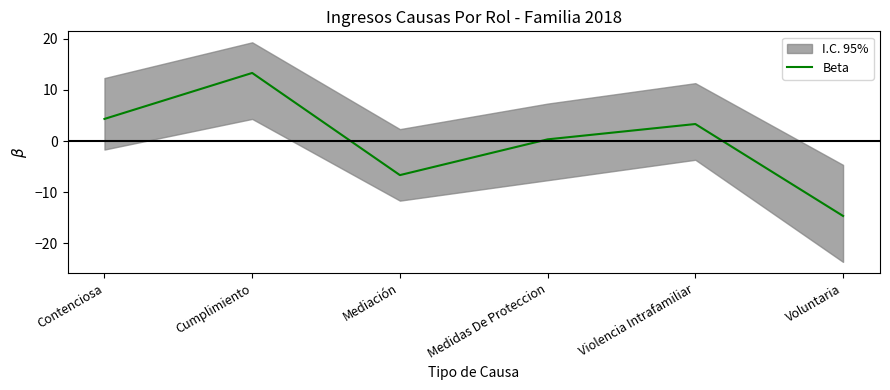

What is the label of the 3rd point from the right?

Medidas De Proteccion